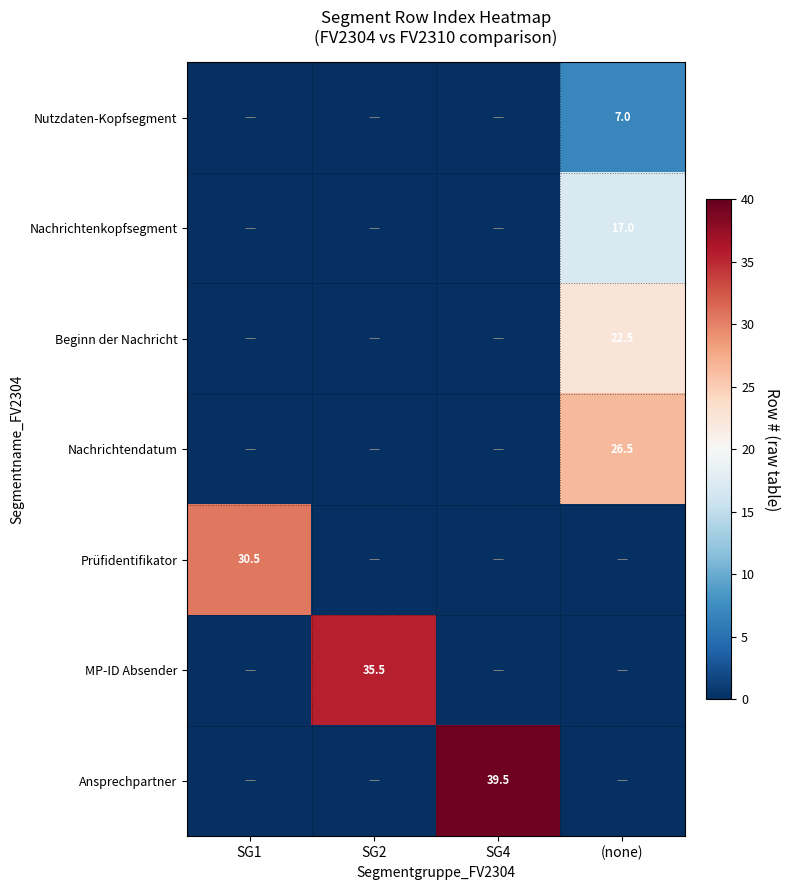

Is it true that Beginn der Nachricht equals 31.0 at (none)?

False